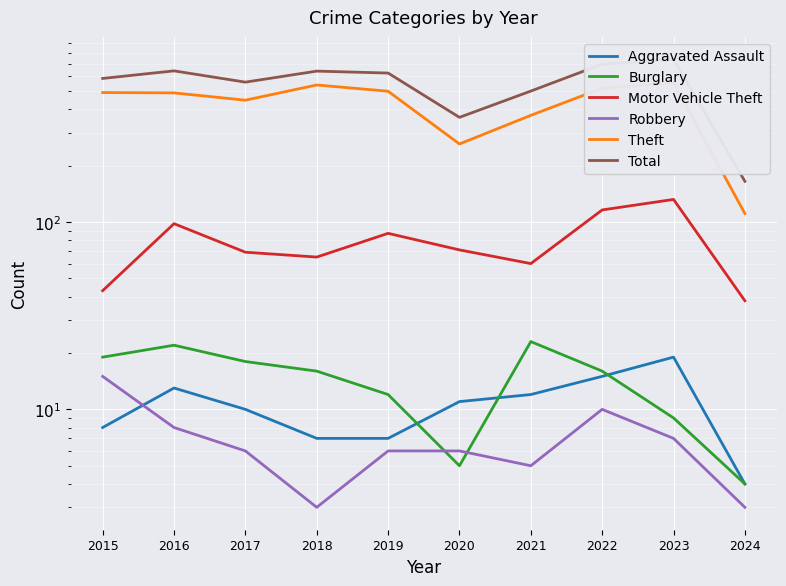

Which category has the lowest value across all series?

2018